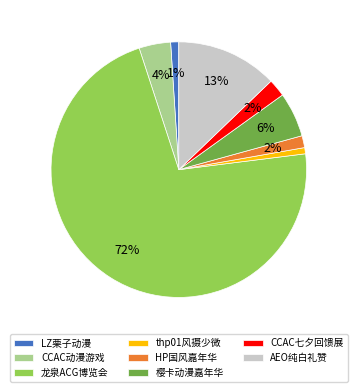

Does 龙泉ACG博览会 represent more than half of the total?

Yes